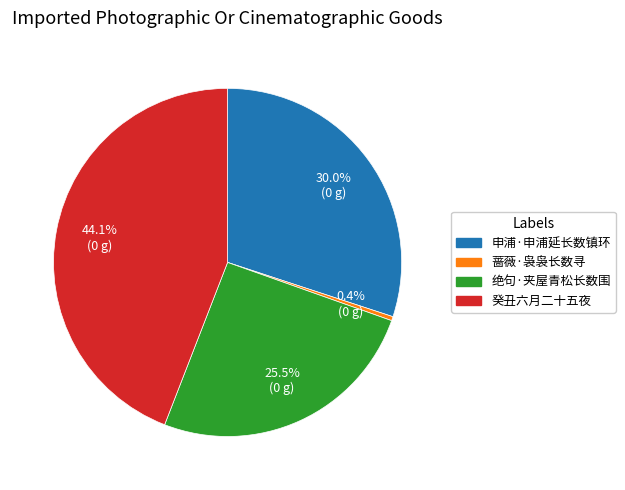

Is there a majority slice in this chart?

No